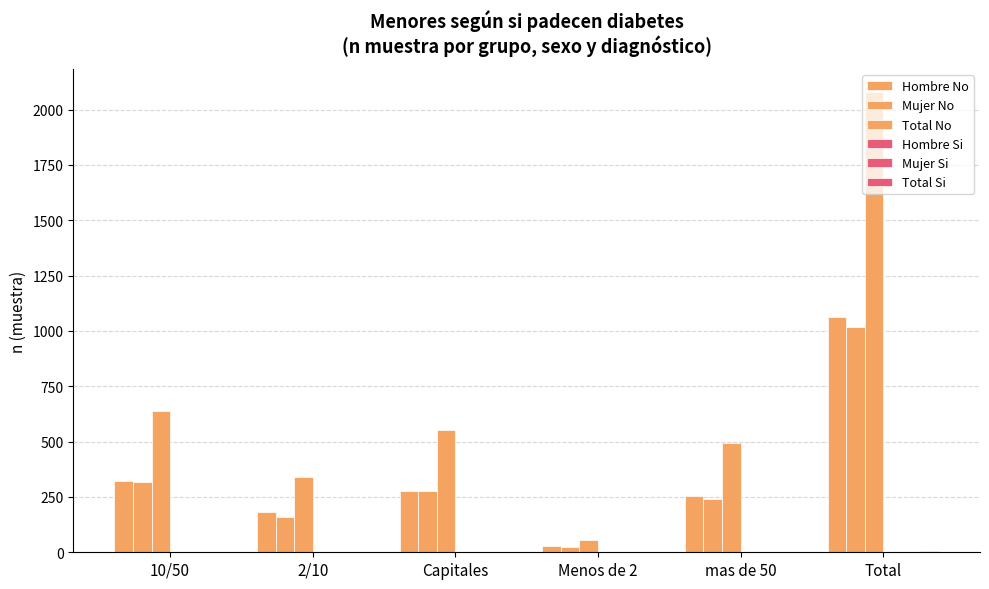

Count the number of categories in the chart.

6